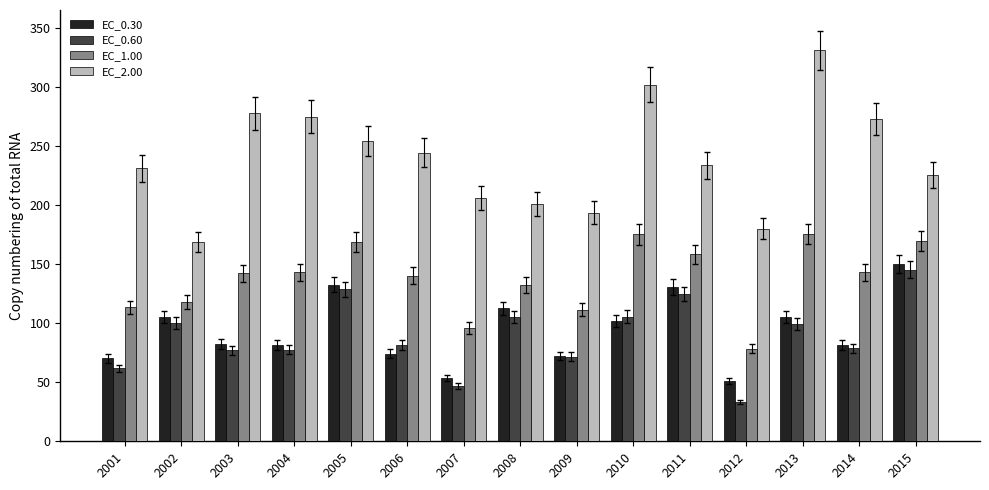

Which series has the largest range (max minus min)?

EC_2.00